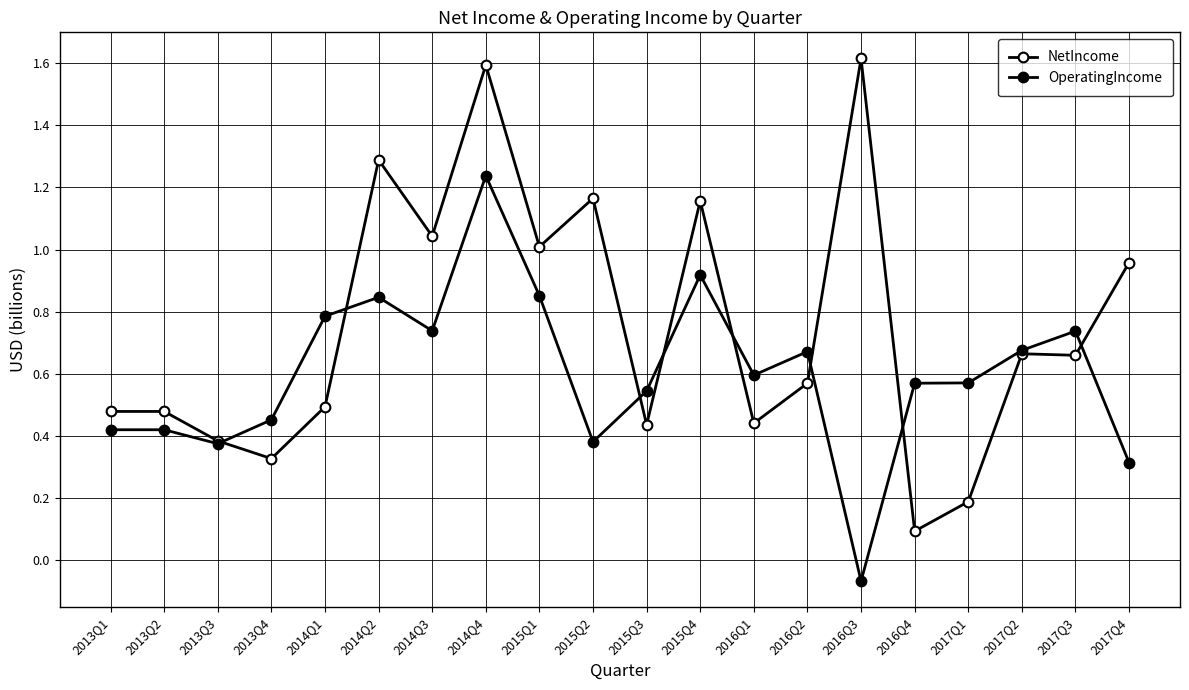

True or false: OperatingIncome and NetIncome cross at least once.

True